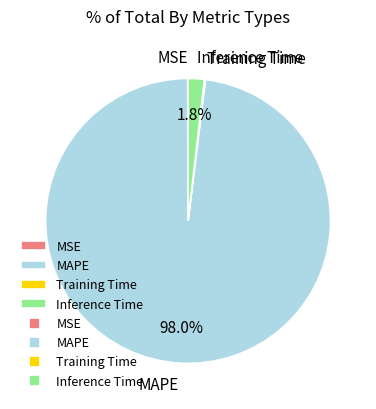

Is there any slice that represents more than half of the pie?

Yes